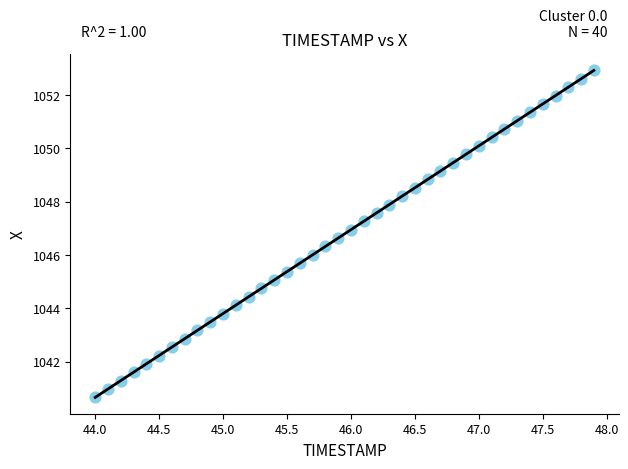

What is the range of Y values (max minus min)?

12.3